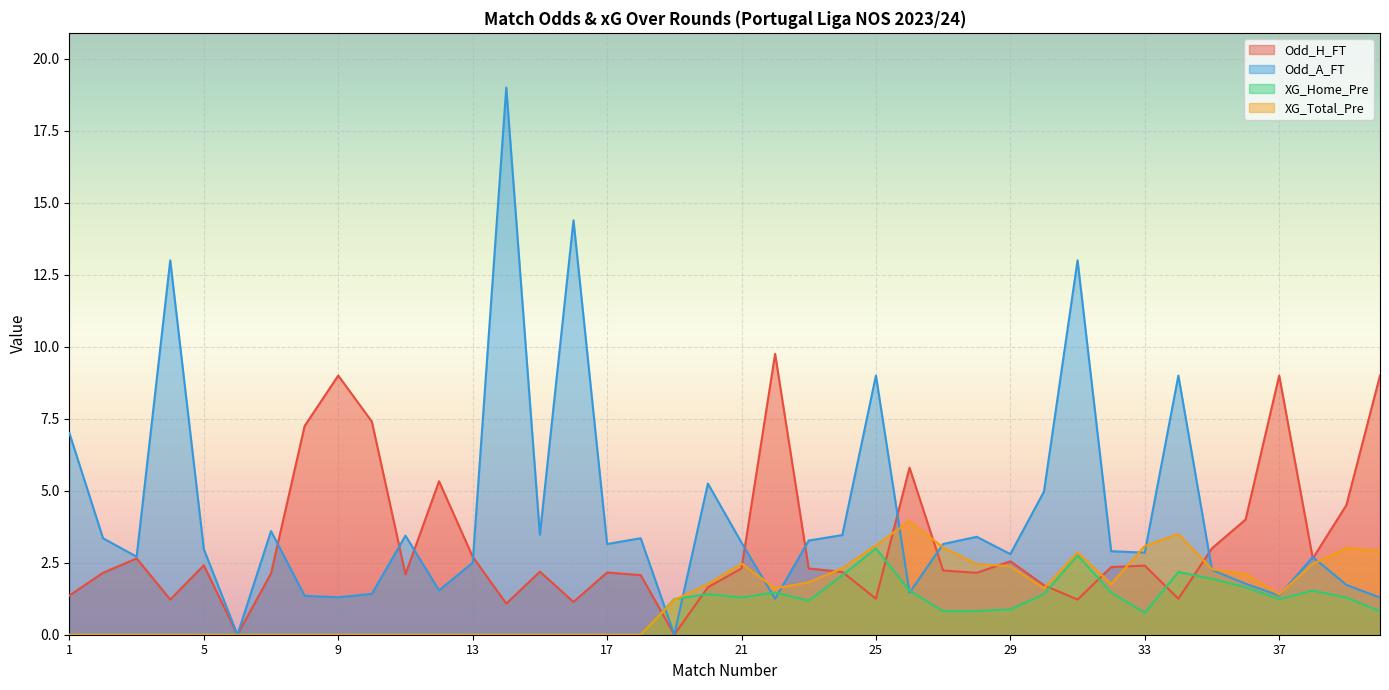

Which series has the largest total across all categories?

Odd_A_FT